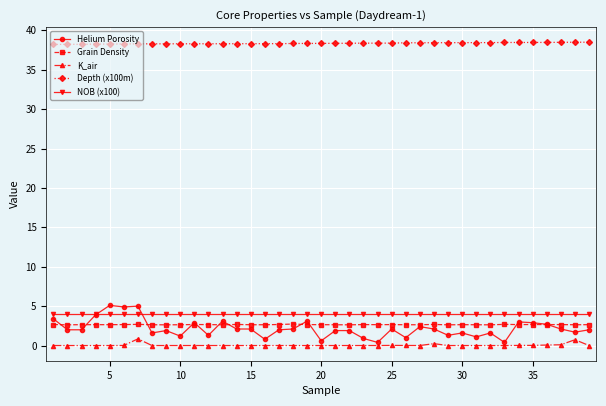

Which series has the largest total across all categories?

Depth (x100m)